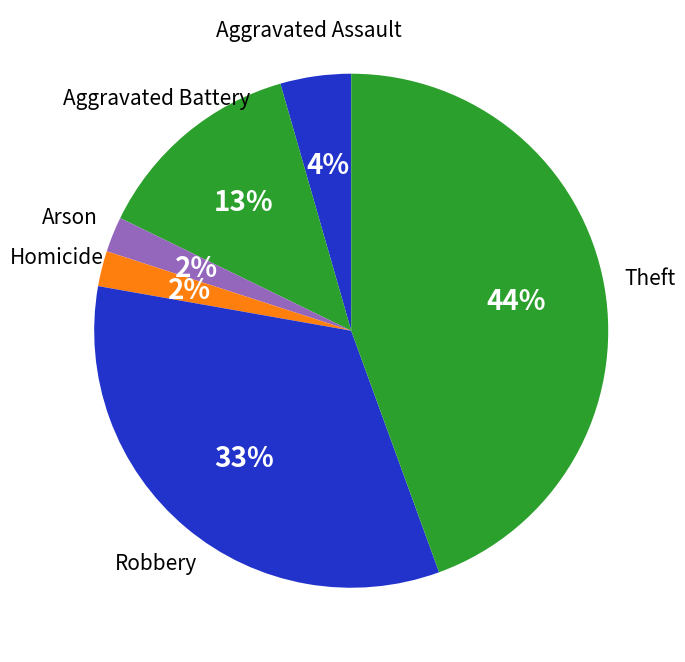

What is the largest slice in the pie chart?

Theft